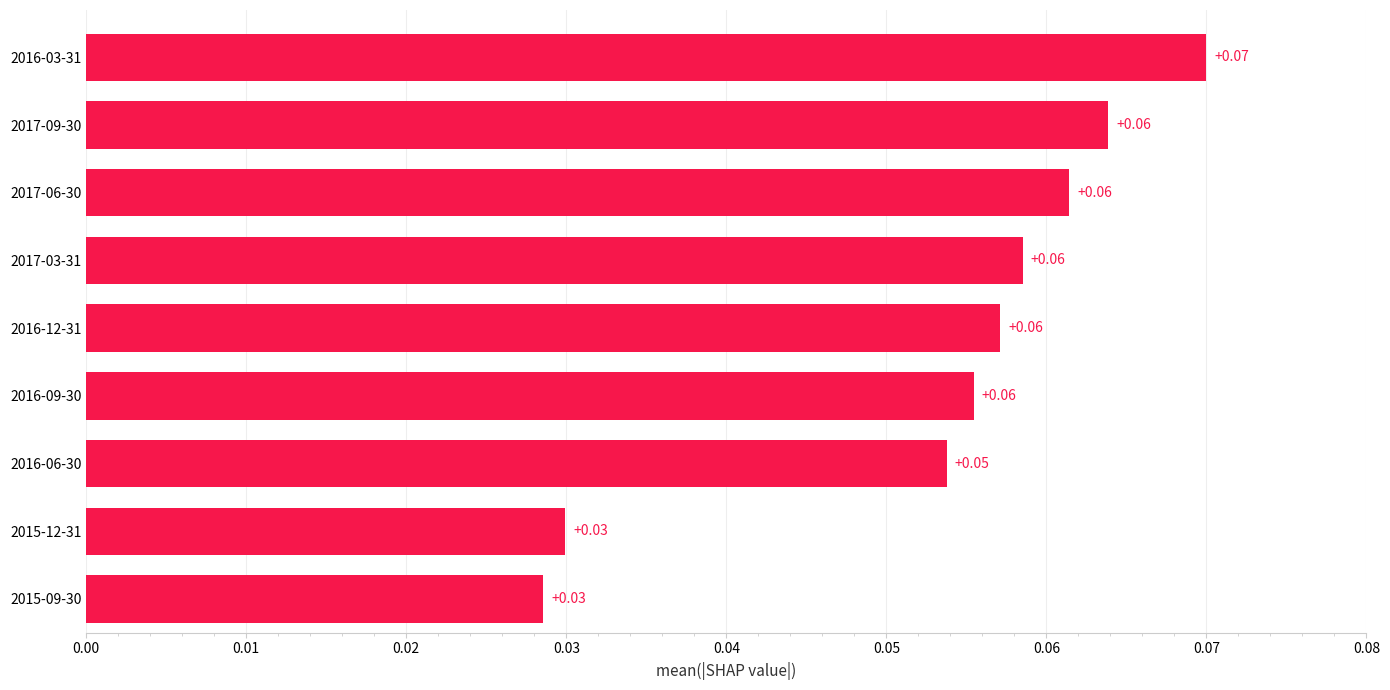

How many bars are there in total?

9